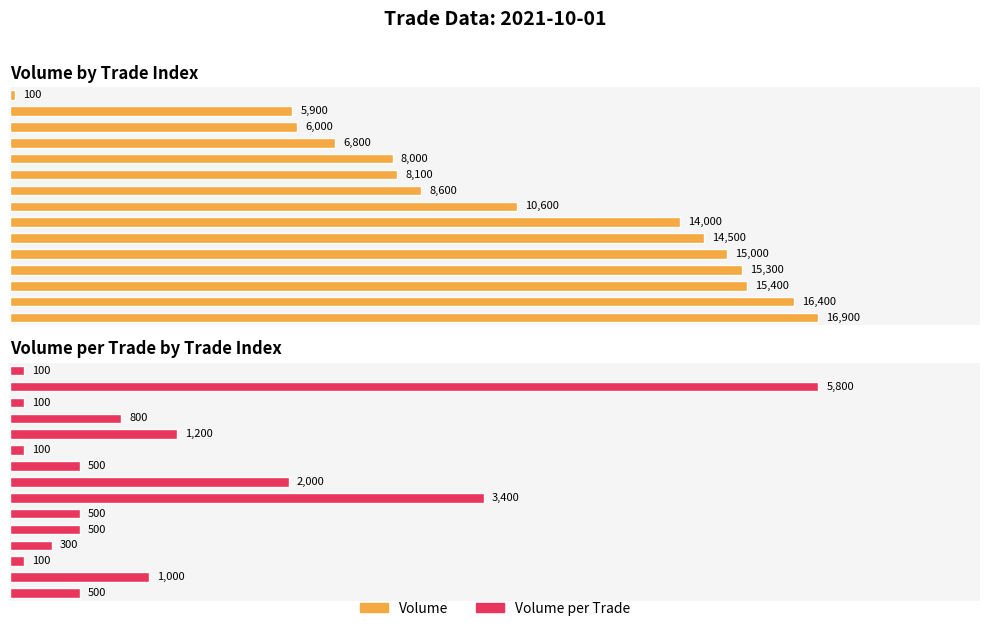

How many values in the Volume series are below 10600?

7